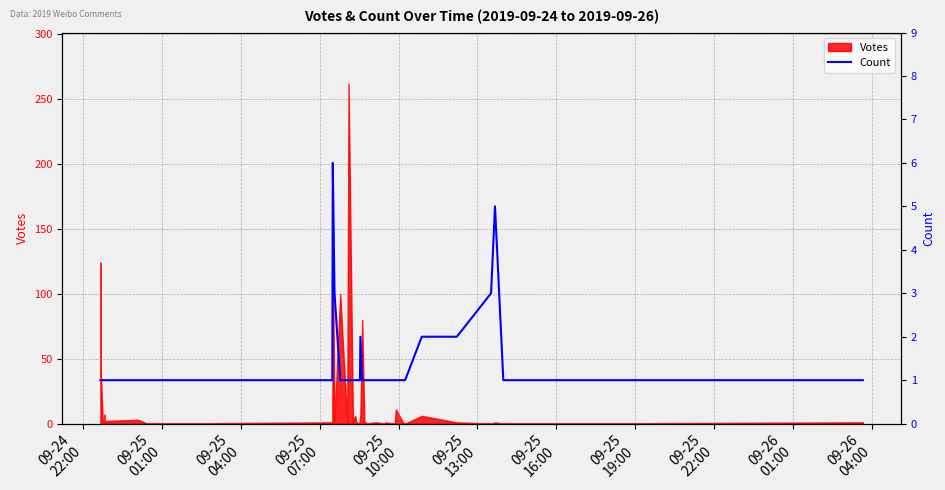

How many categories are shown in the chart?

40